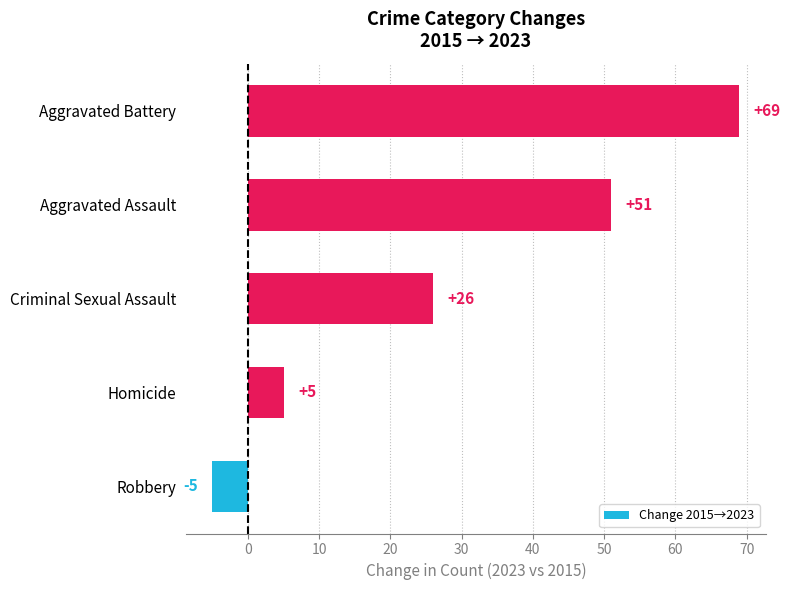

What is the difference between the second highest and second lowest values?

46